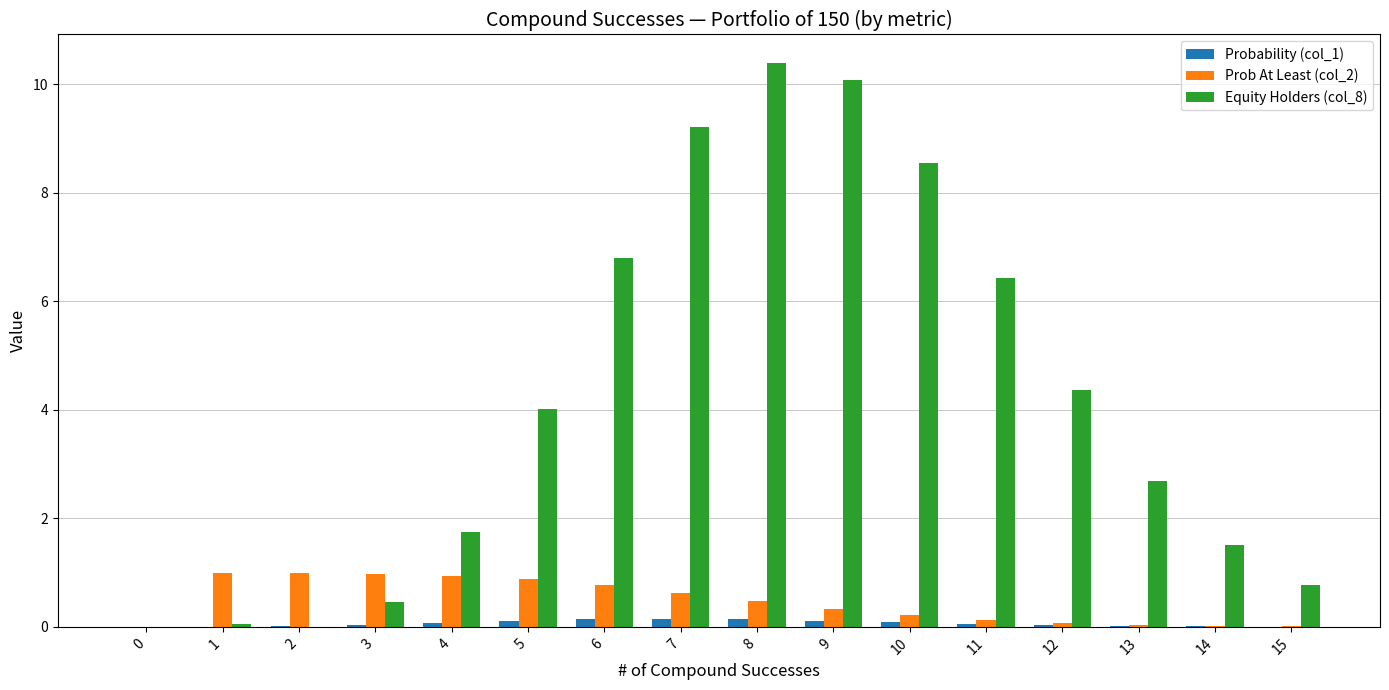

Is it true that Equity Holders (col_8) equals 6.8 at 6?

True